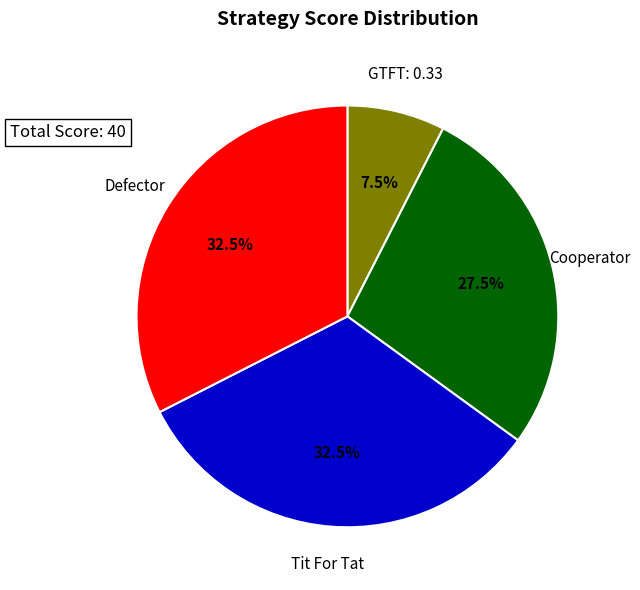

To the nearest percent, what is the average slice percentage?

25%